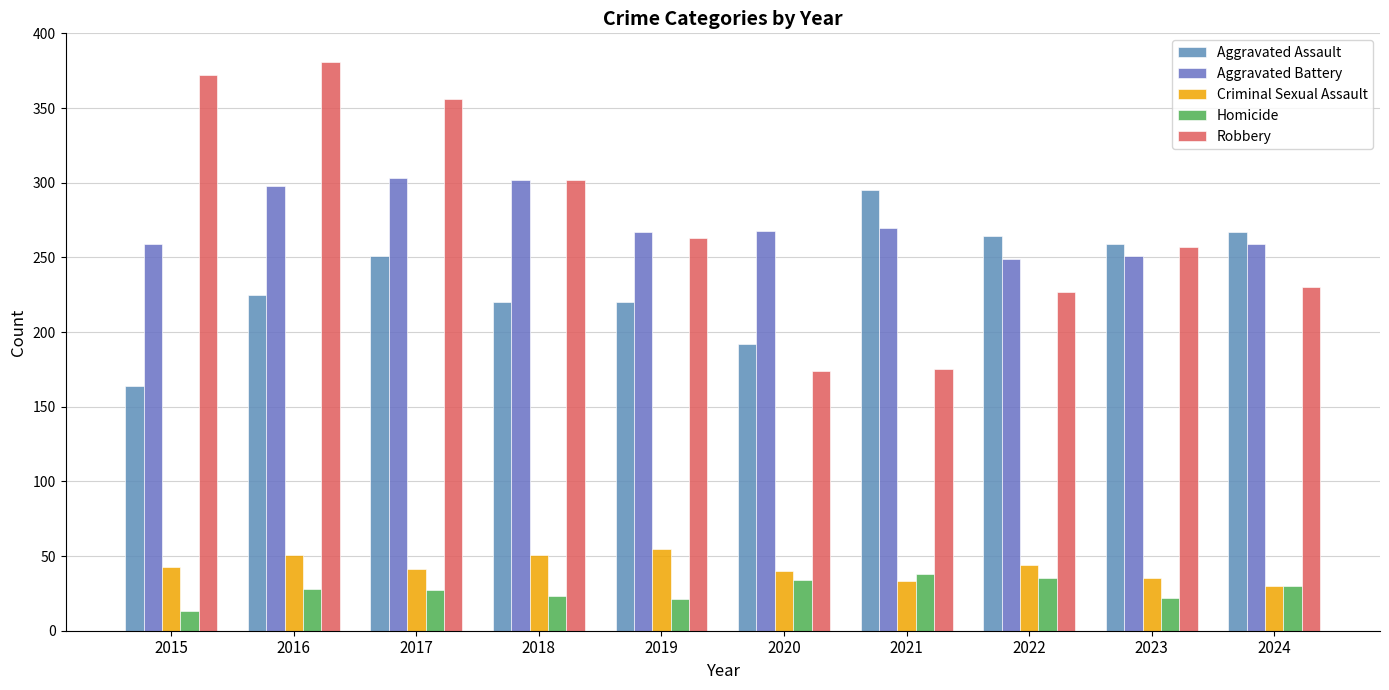

Rank the series by their maximum value, from lowest to highest.

Homicide, Criminal Sexual Assault, Aggravated Assault, Aggravated Battery, Robbery